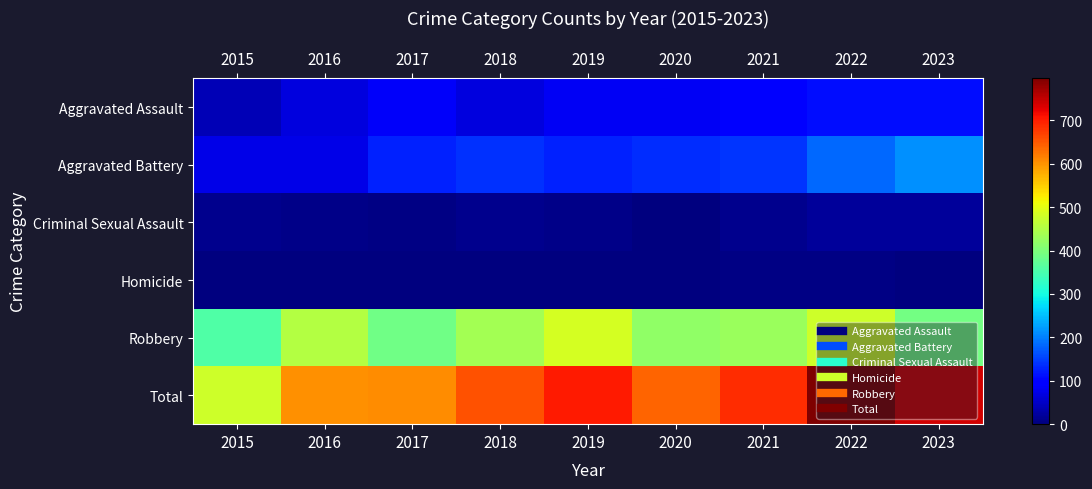

What is the greatest value displayed?

797